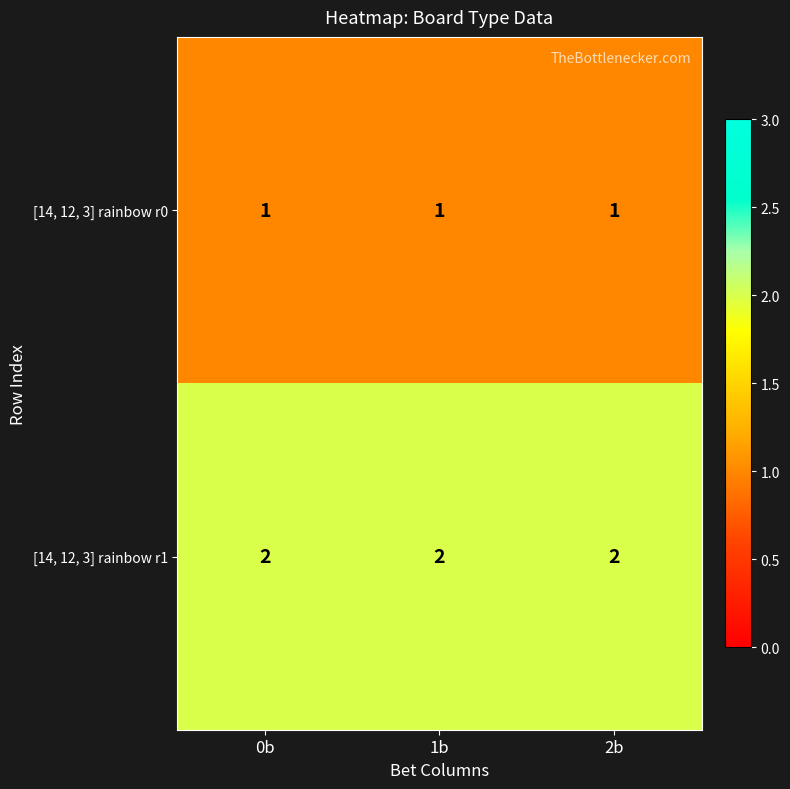

The [14, 12, 3] rainbow r1 series shows 2 at 2b. True or false?

True